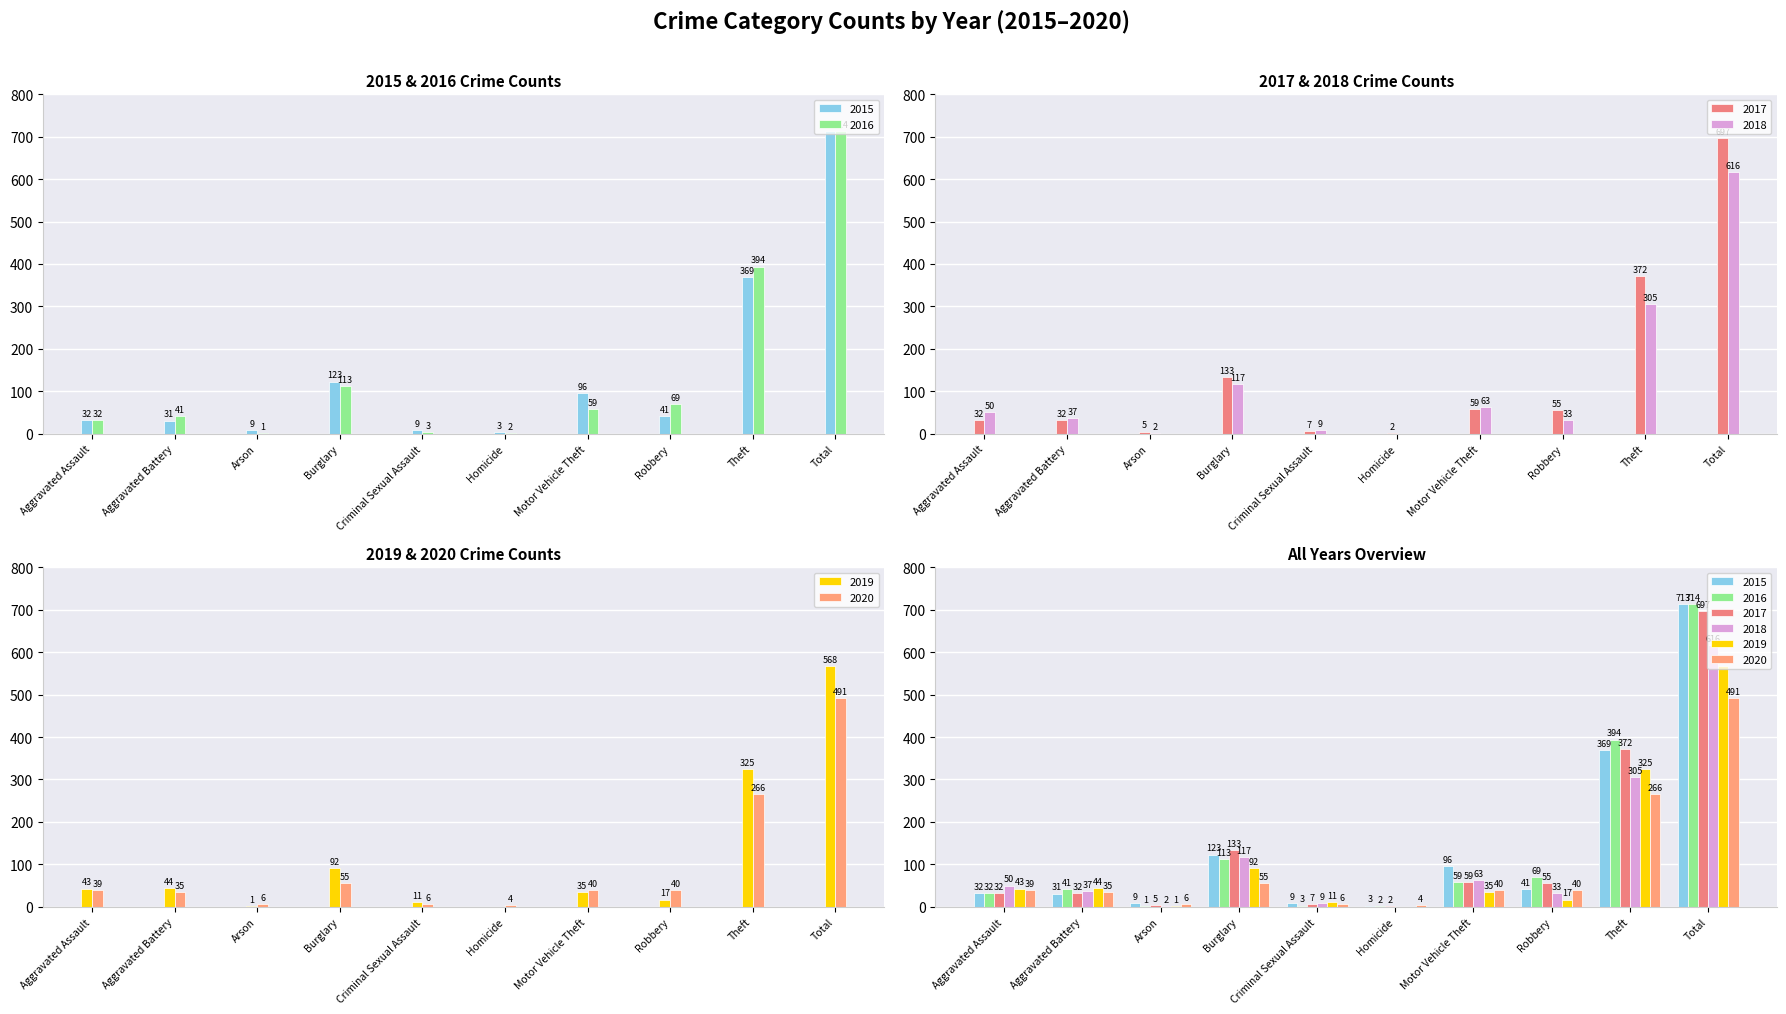

At Aggravated Assault, list the series in order from smallest to largest.

2015, 2016, 2017, 2020, 2019, 2018